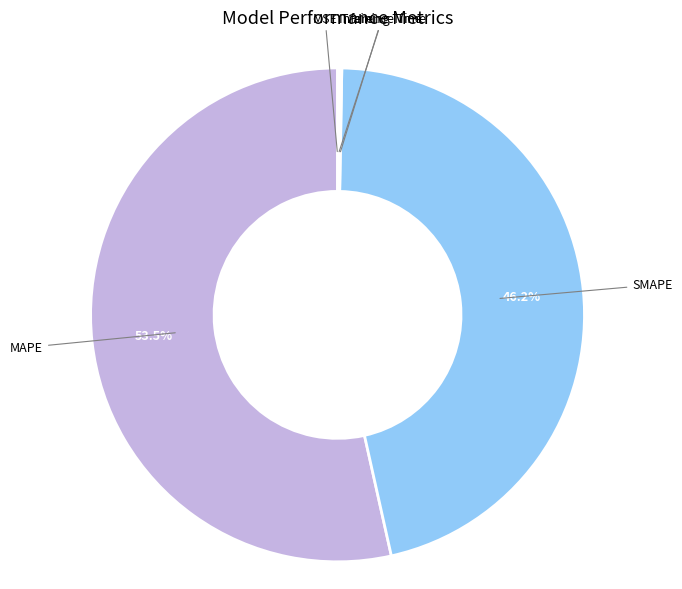

Is there any slice that represents more than half of the pie?

Yes